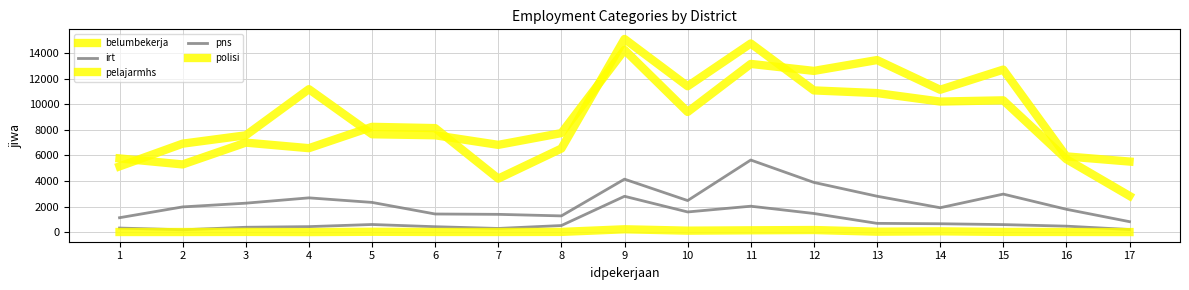

Which series has the largest total across all categories?

belumbekerja